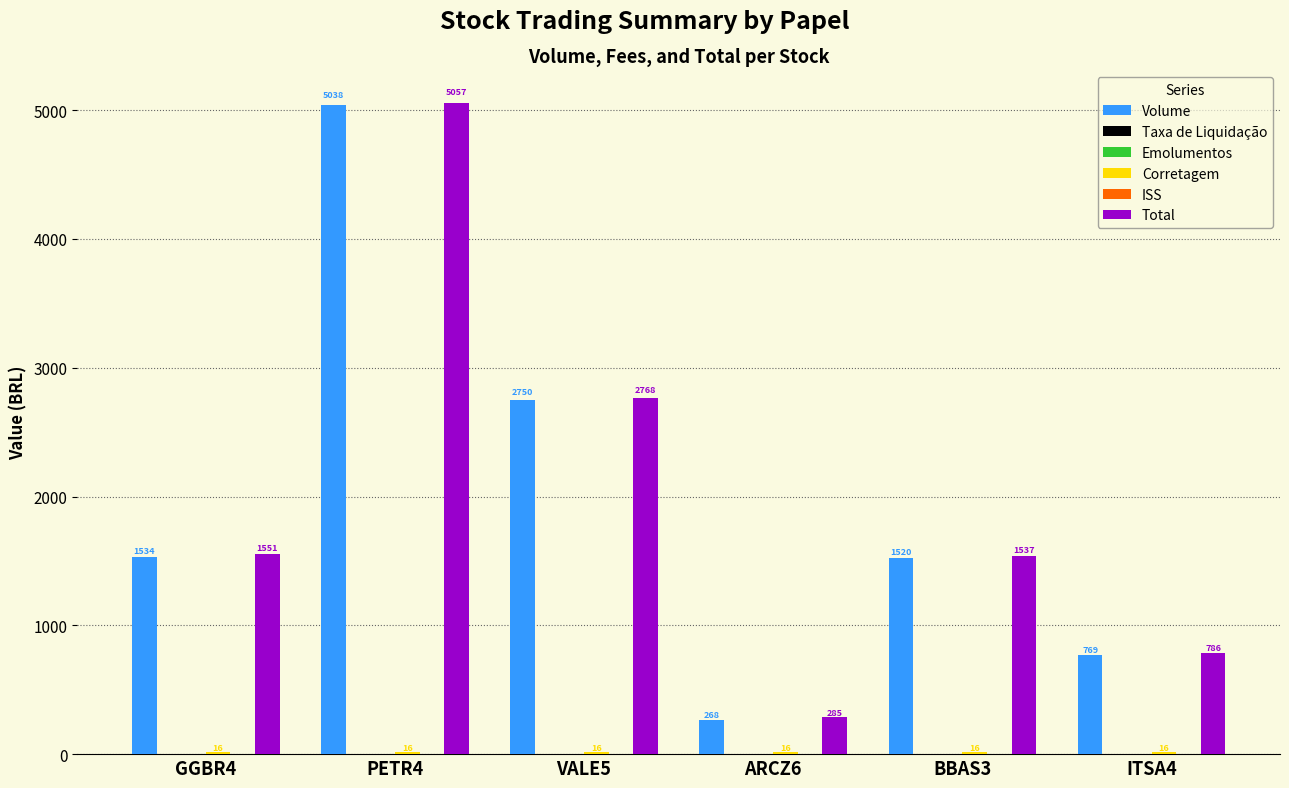

At which category does the chart reach its peak across all series?

PETR4